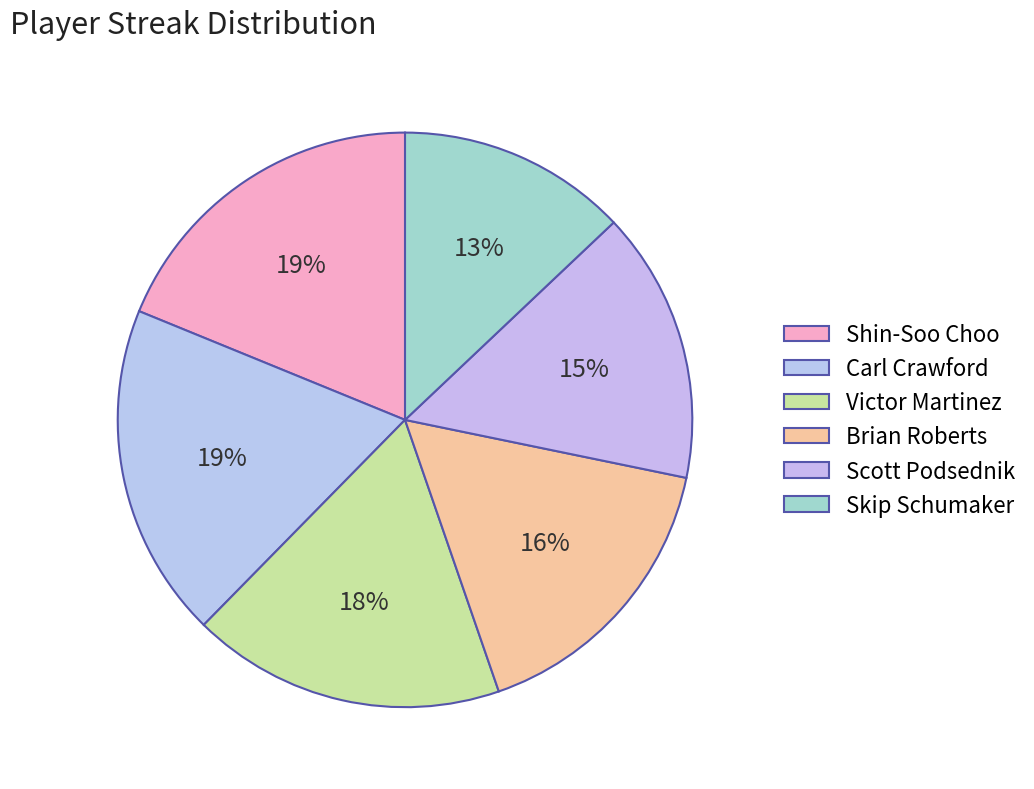

How many slices are in this pie chart?

6